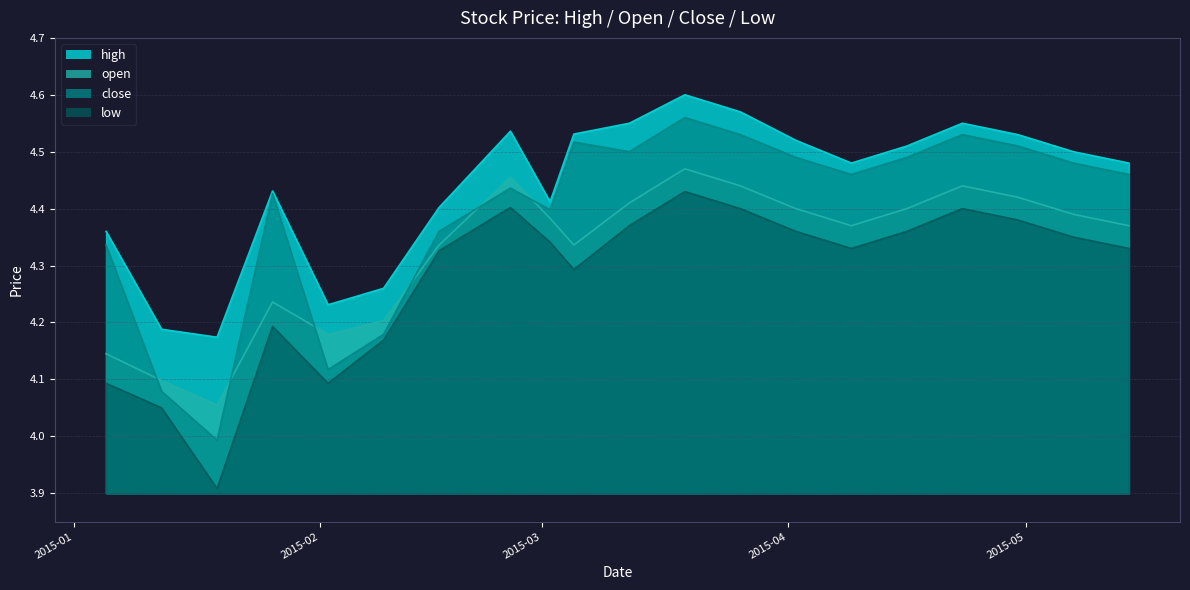

What value does the high series have at 2015-01-12?

4.2